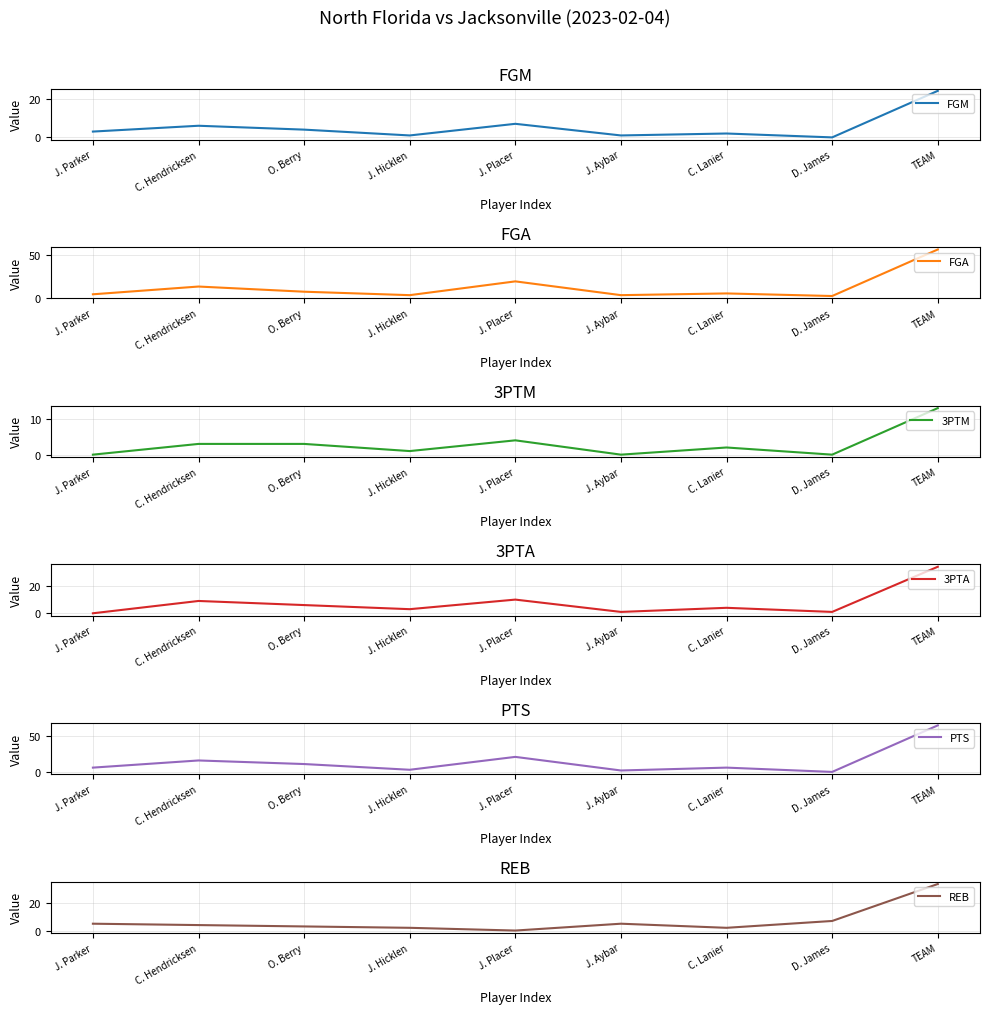

What is the label of the 4th point from the right?

J. Aybar